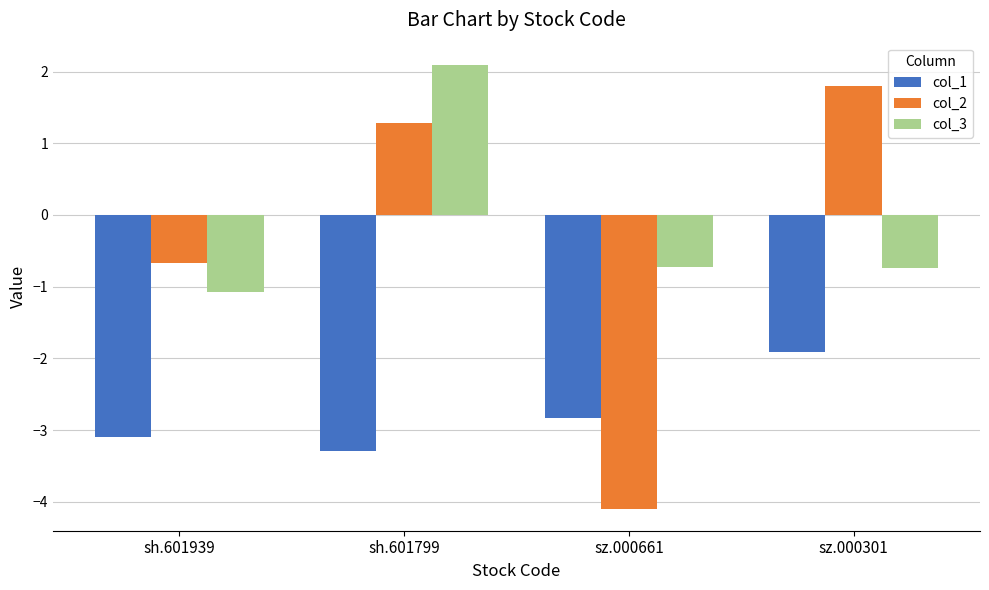

What is the maximum value for col_2?

1.8